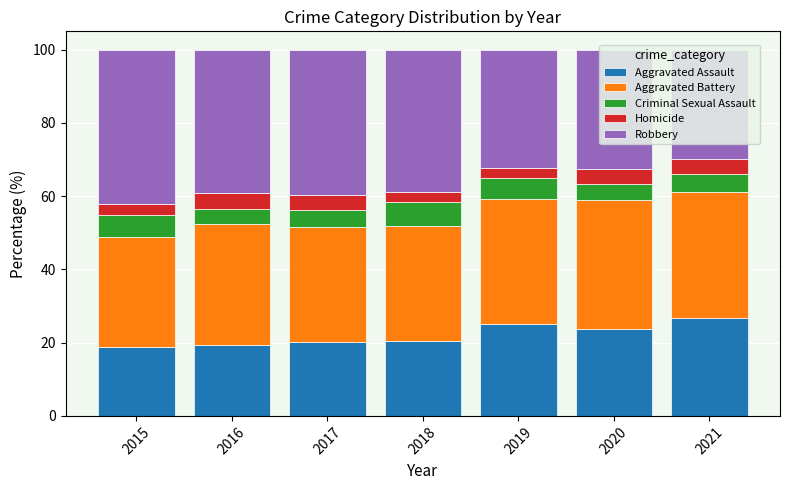

What is the sum of the Aggravated Assault values at 2016 and 2020?

43.1